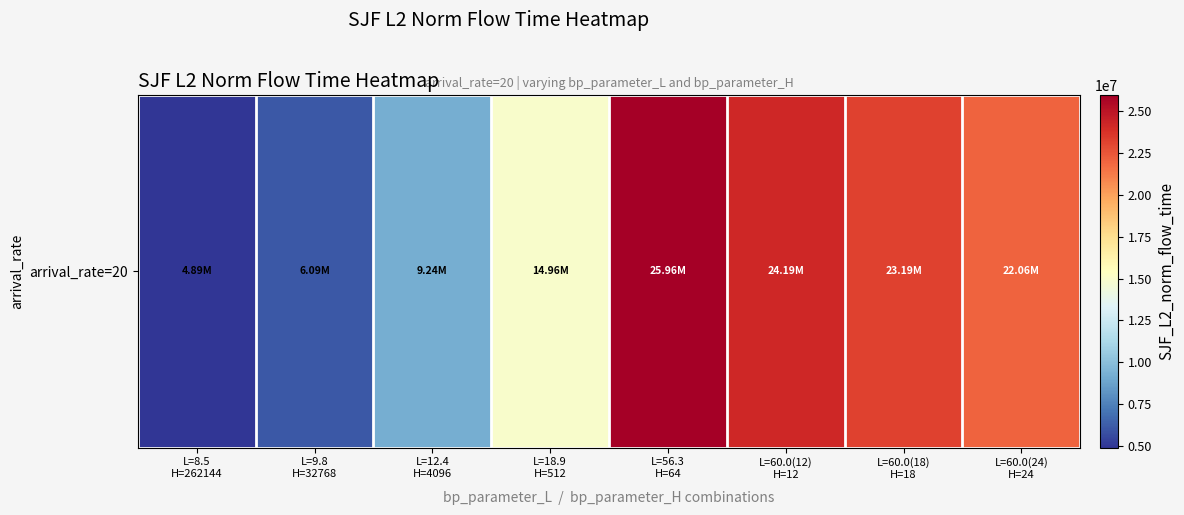

What is the minimum value shown in the chart?

4888322.8